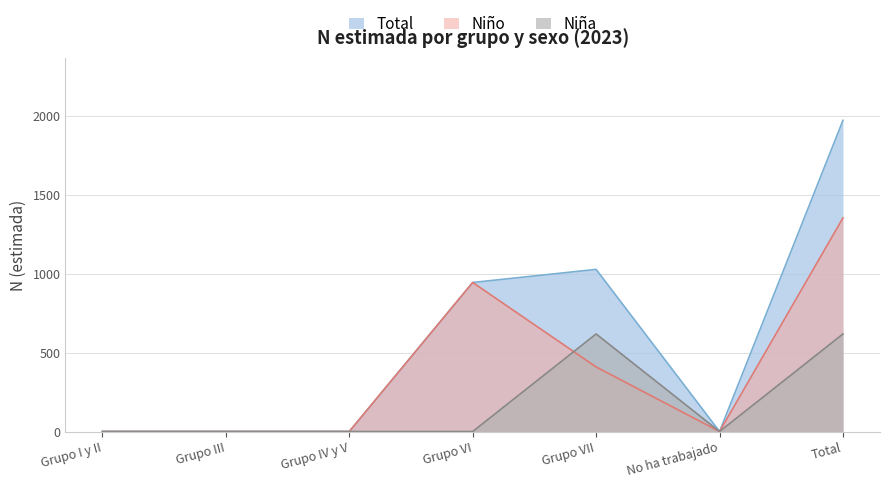

Which series changed the most between Grupo III and Grupo IV y V?

Niña